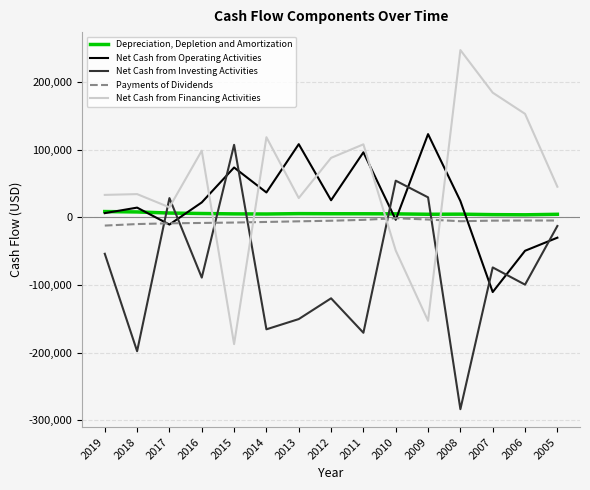

Rank the series by their maximum value, from lowest to highest.

Payments of Dividends, Depreciation, Depletion and Amortization, Net Cash from Investing Activities, Net Cash from Operating Activities, Net Cash from Financing Activities